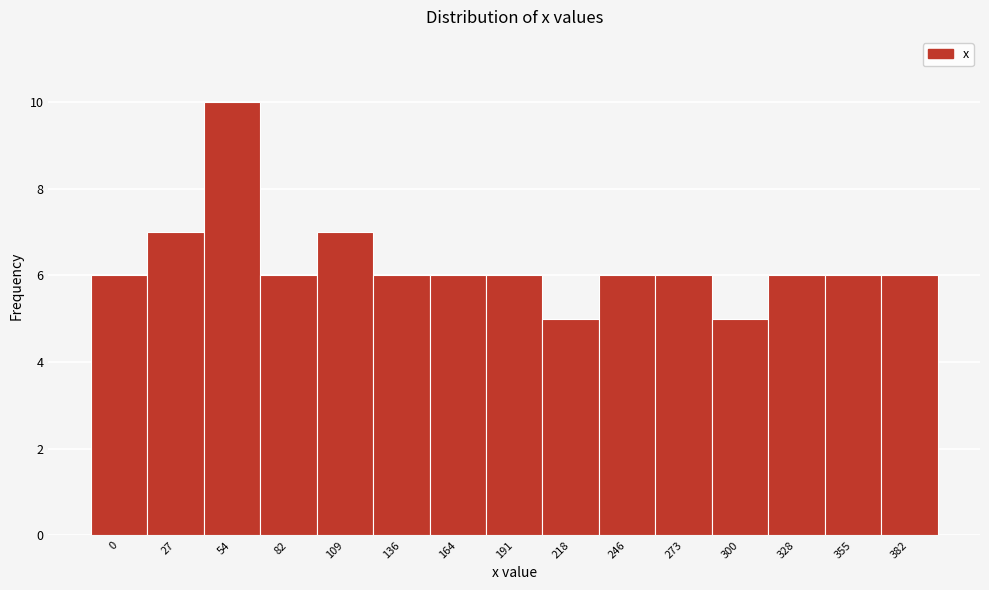

Reading left to right, transcribe all the data shown in this chart.

6	7	10	6	7	6	6	6	5	6	6	5	6	6	6